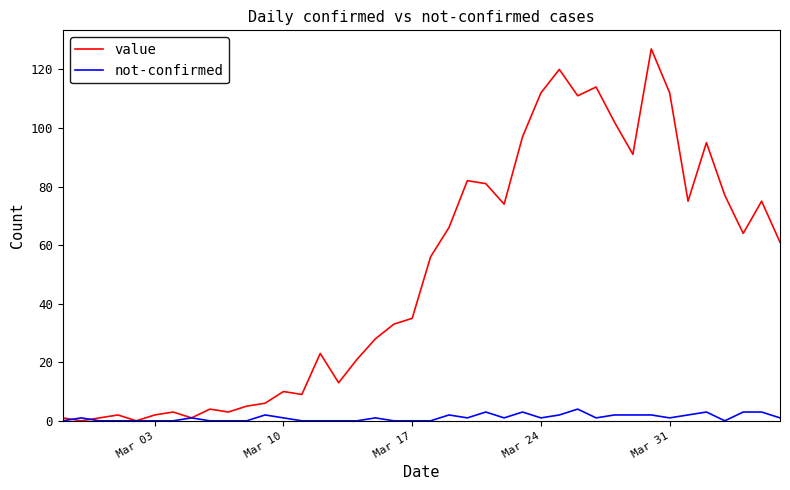

What is the maximum value shown in the chart?

127